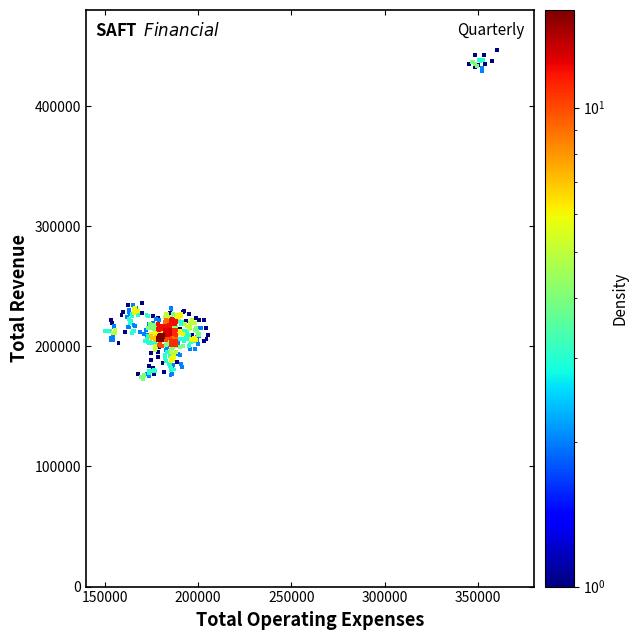

What is the range of X values (max minus min)?

209866.3